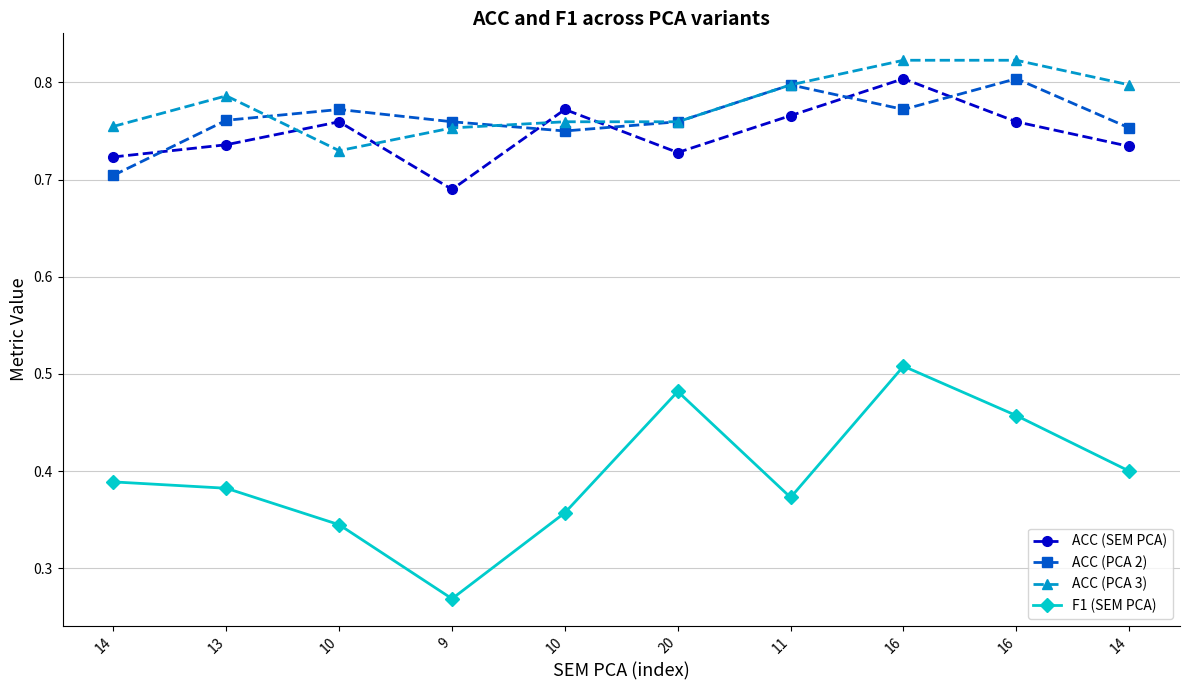

Does the chart have visible grid lines?

Yes